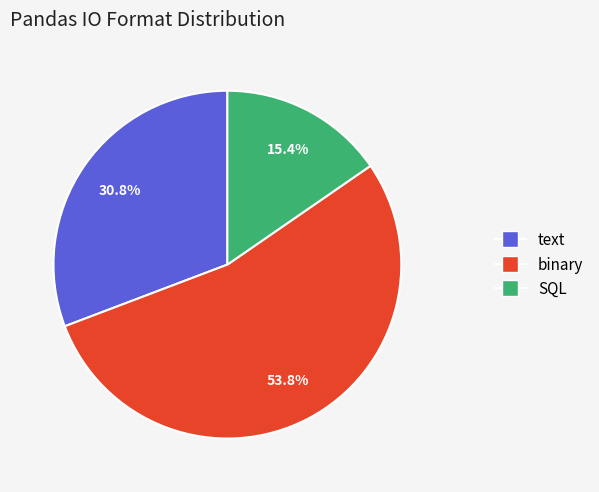

Approximately how many times larger is the value at text compared to binary?

0.6